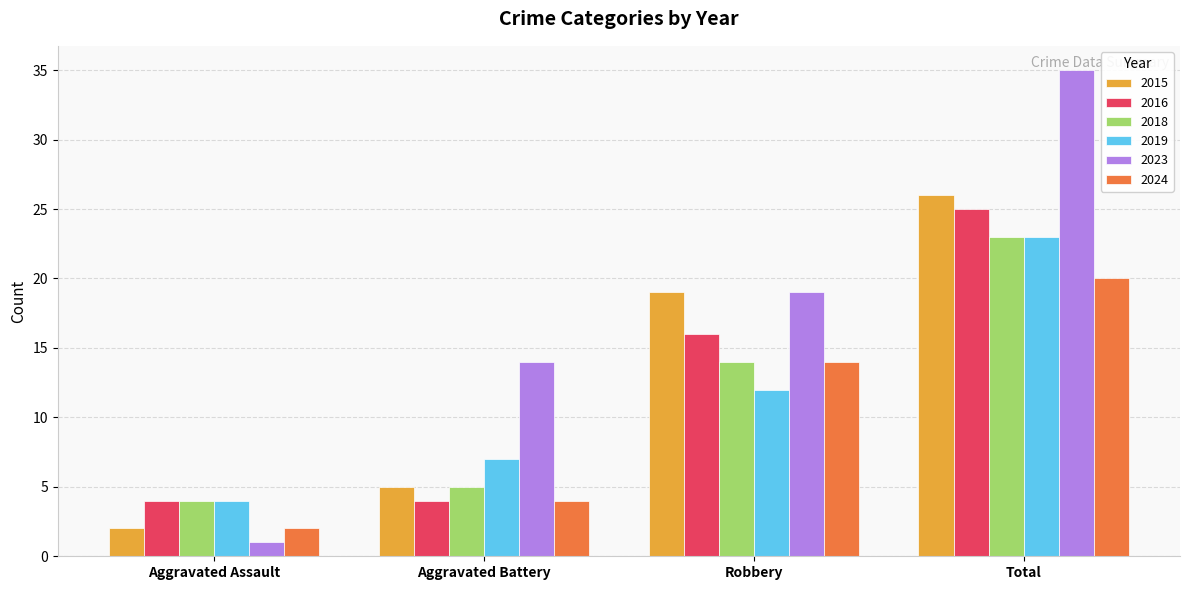

Reading left to right, extract all data points from this chart.

2015: Aggravated Assault=2	Aggravated Battery=5	Robbery=19	Total=26
2016: Aggravated Assault=4	Aggravated Battery=4	Robbery=16	Total=25
2018: Aggravated Assault=4	Aggravated Battery=5	Robbery=14	Total=23
2019: Aggravated Assault=4	Aggravated Battery=7	Robbery=12	Total=23
2023: Aggravated Assault=1	Aggravated Battery=14	Robbery=19	Total=35
2024: Aggravated Assault=2	Aggravated Battery=4	Robbery=14	Total=20